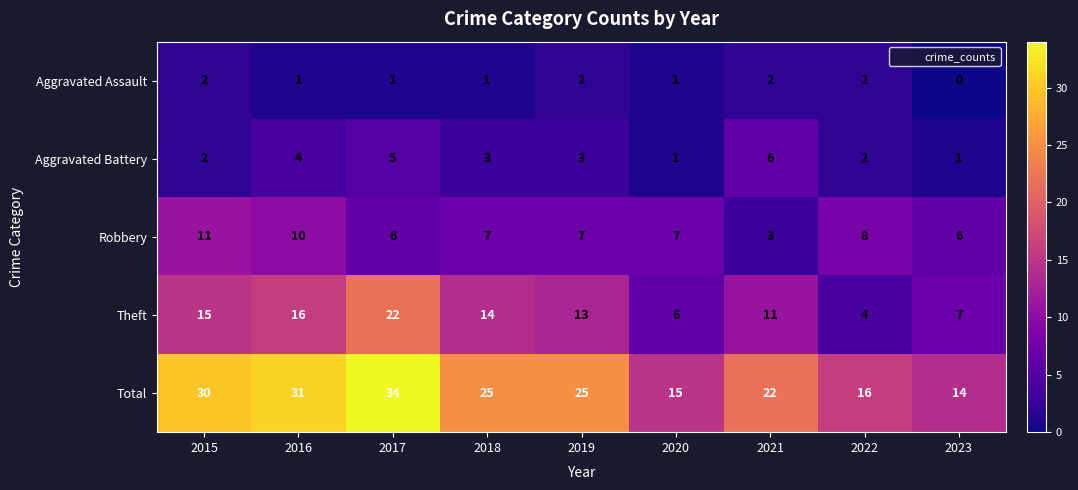

Which series has the largest range (max minus min)?

Total